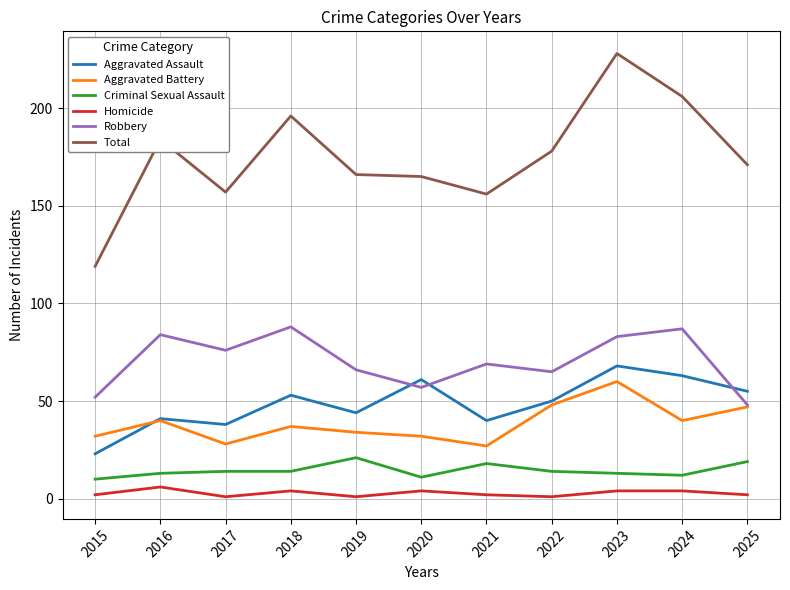

What are all the series names shown in the legend?

Aggravated Assault, Aggravated Battery, Criminal Sexual Assault, Homicide, Robbery, Total